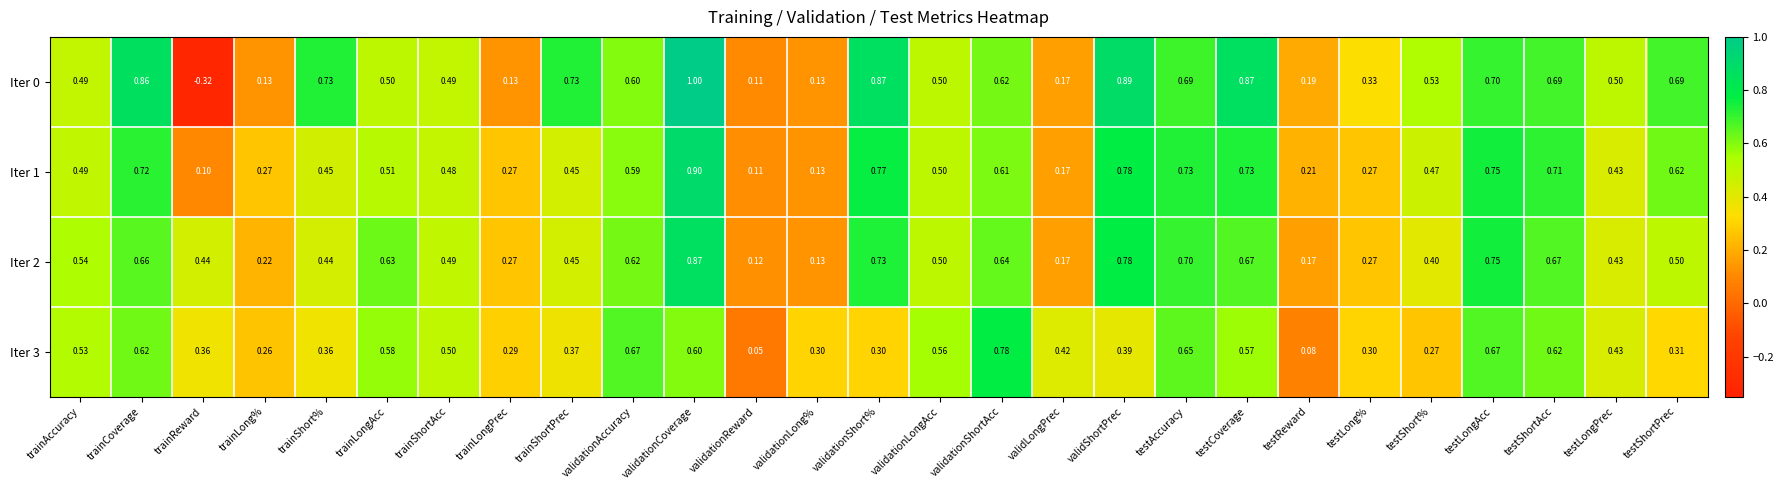

Where is Iter 2 nearest to the value 0?

validationReward